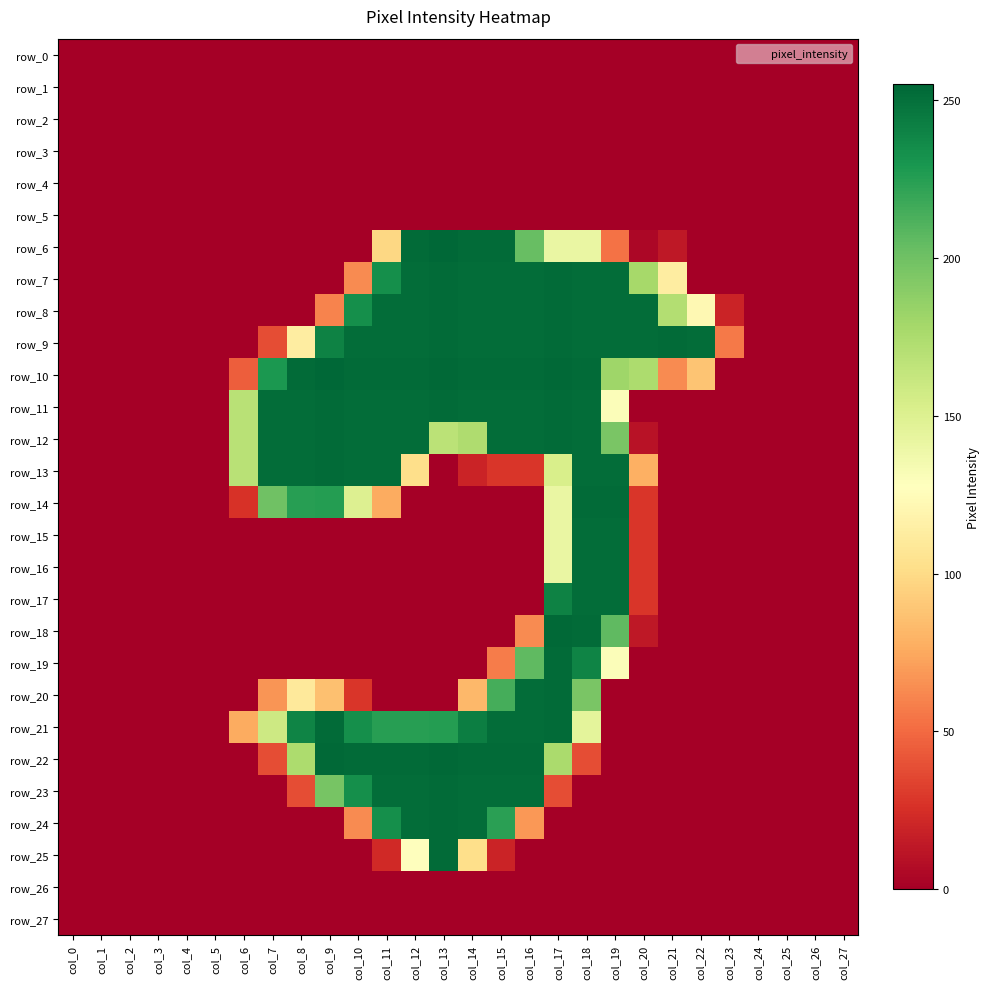

At which label is row_17 closest to 126?

col_20